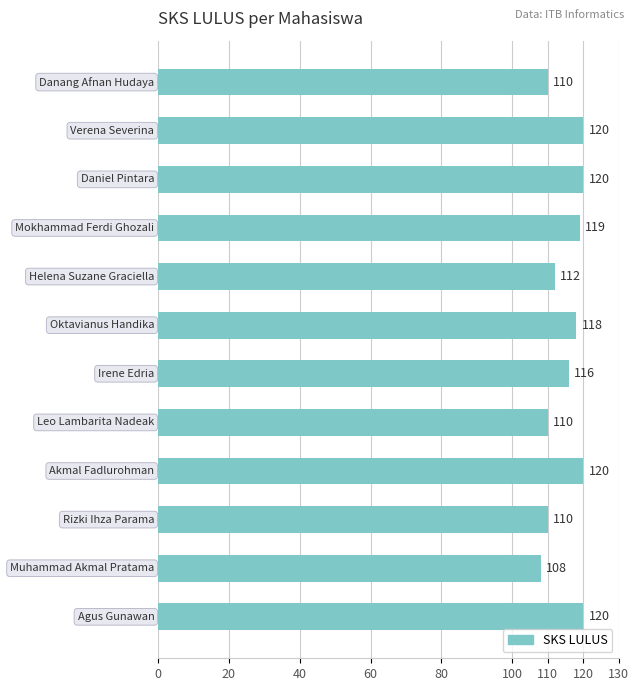

What is the value of the 5th bar from the top?

112